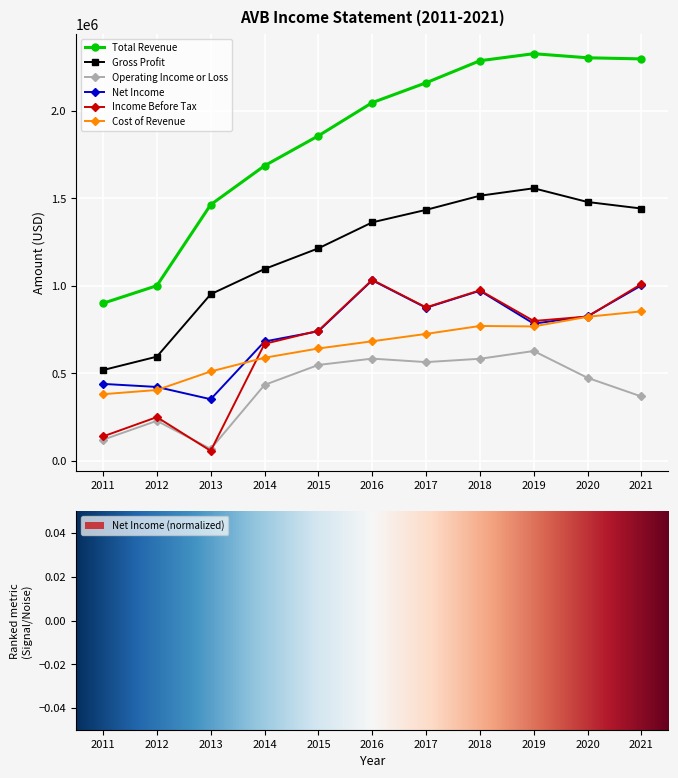

Which series changed the most between 2011 and 2018?

Total Revenue